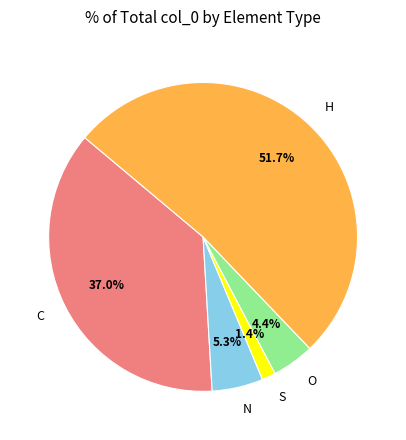

True or false: H accounts for 56% of the total.

False